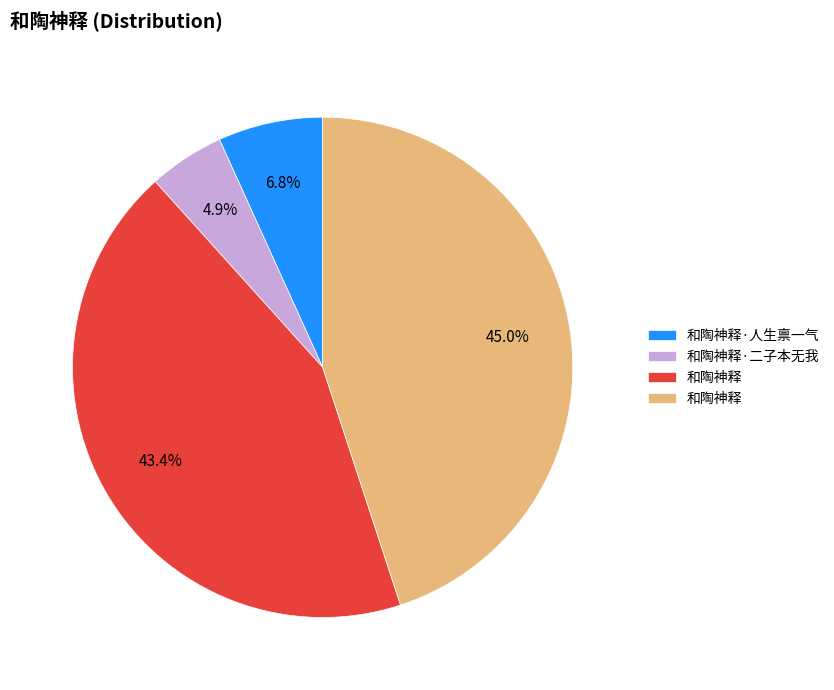

Does any single category account for the majority?

No